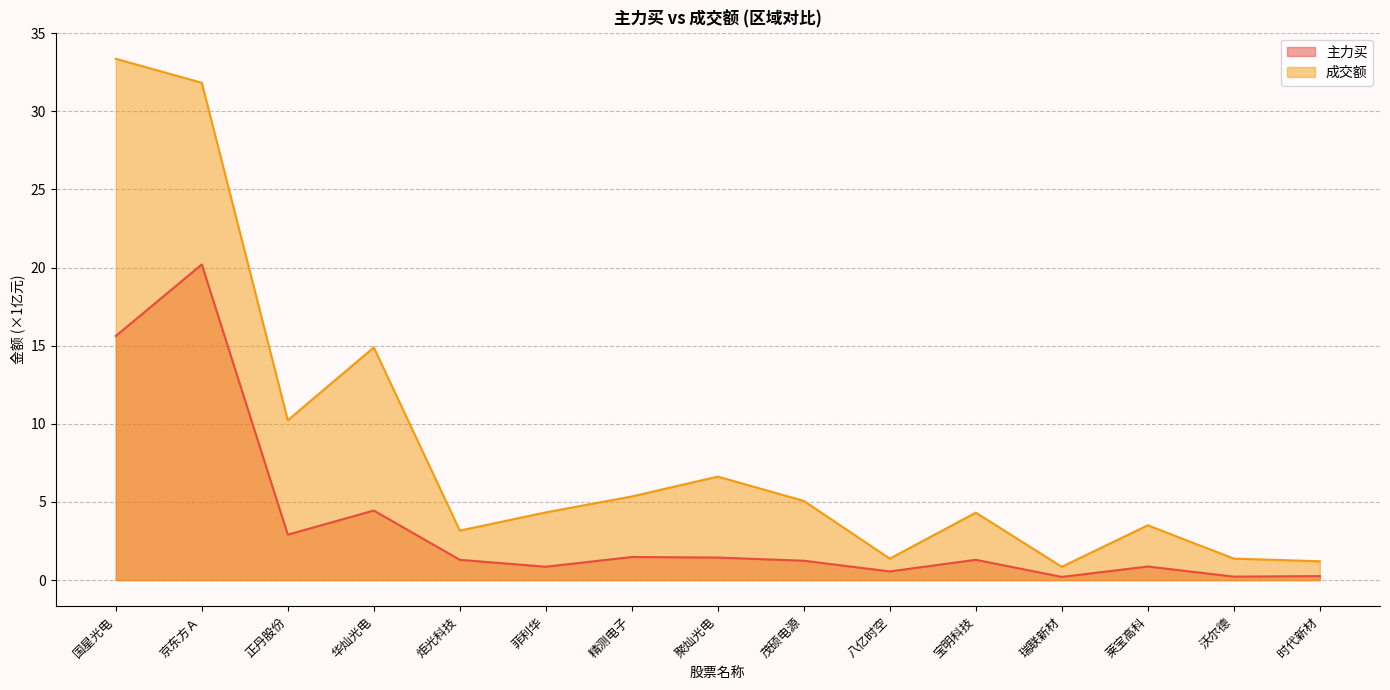

How many values in the 主力买 series exceed 1?

9